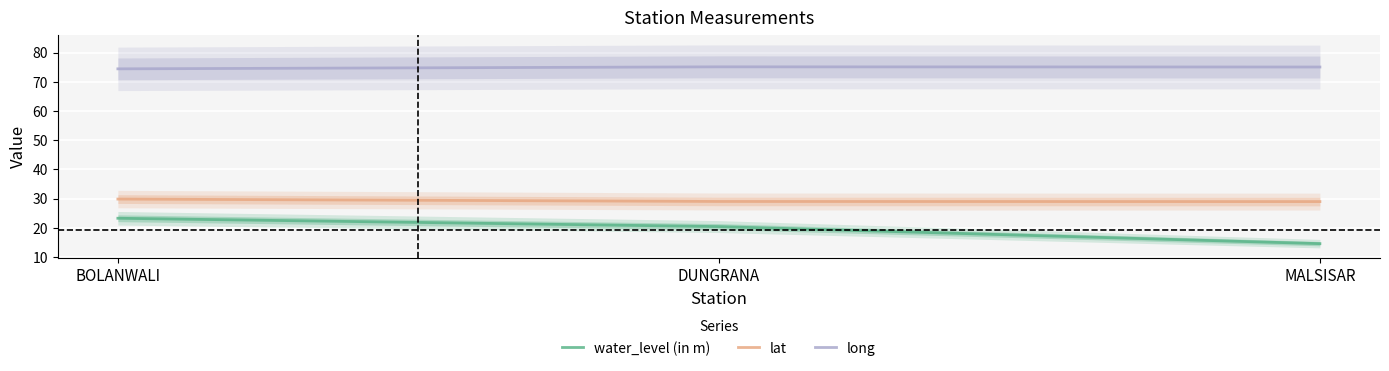

Reading left to right, what are all the values shown in this chart?

water_level (in m): 23.3	20.4	14.6
lat: 29.8	29.0	29.0
long: 74.4	75.1	75.0